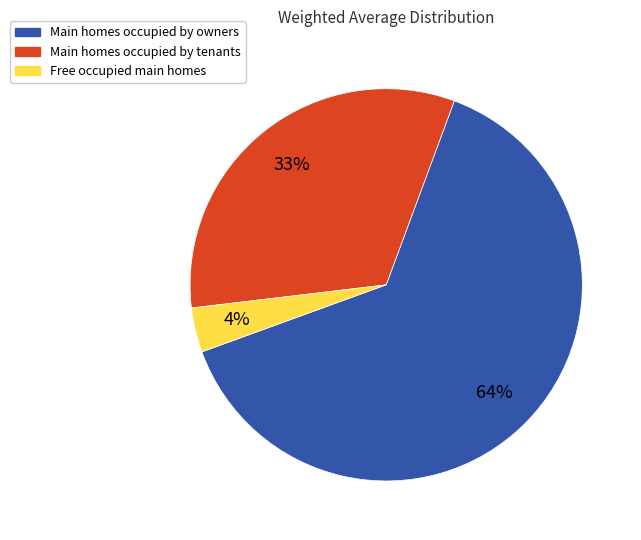

Is there a majority slice in this chart?

Yes